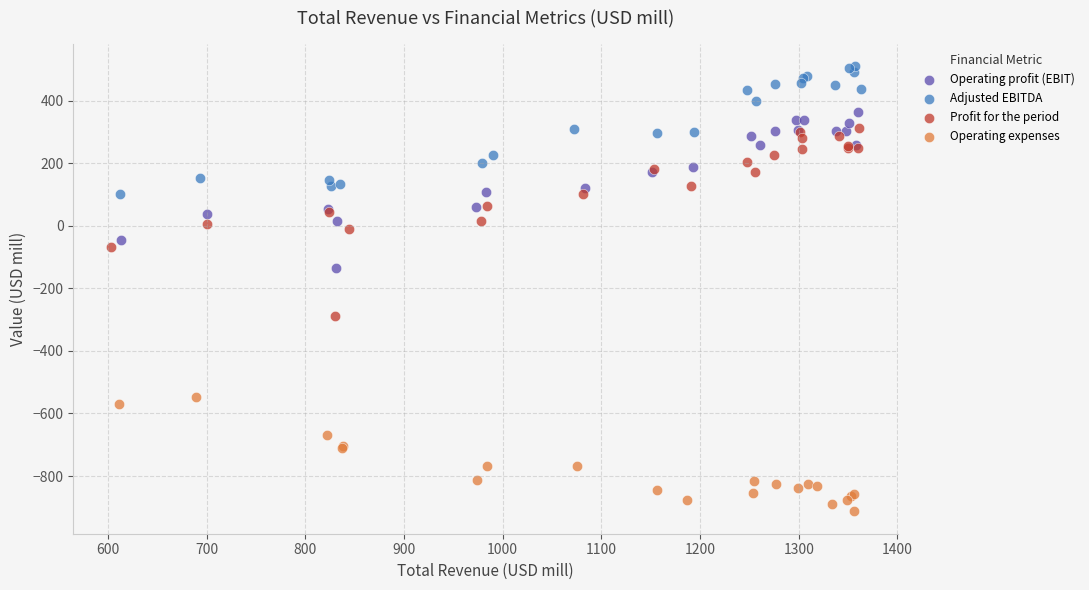

Which series has the largest Y range (max minus min)?

Profit for the period